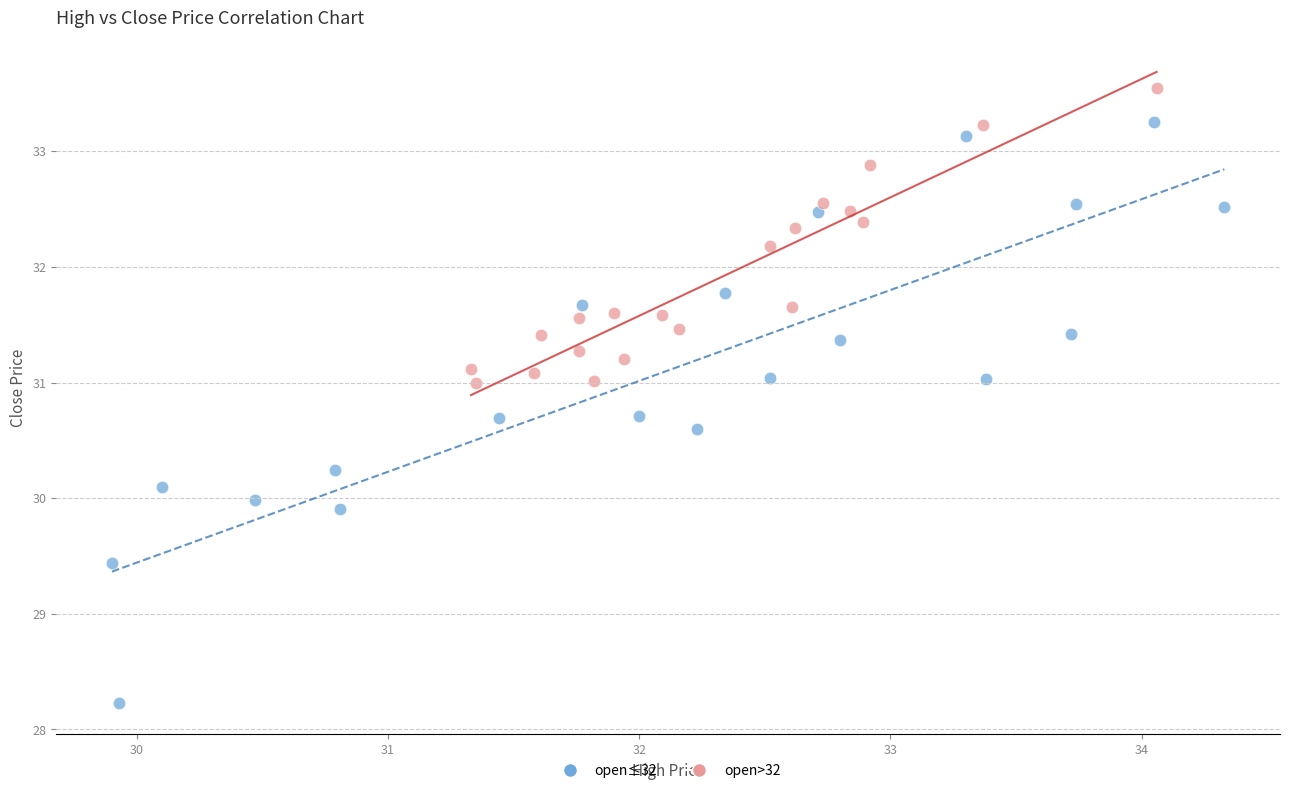

What are all the series names shown in the legend?

open≤32, open>32